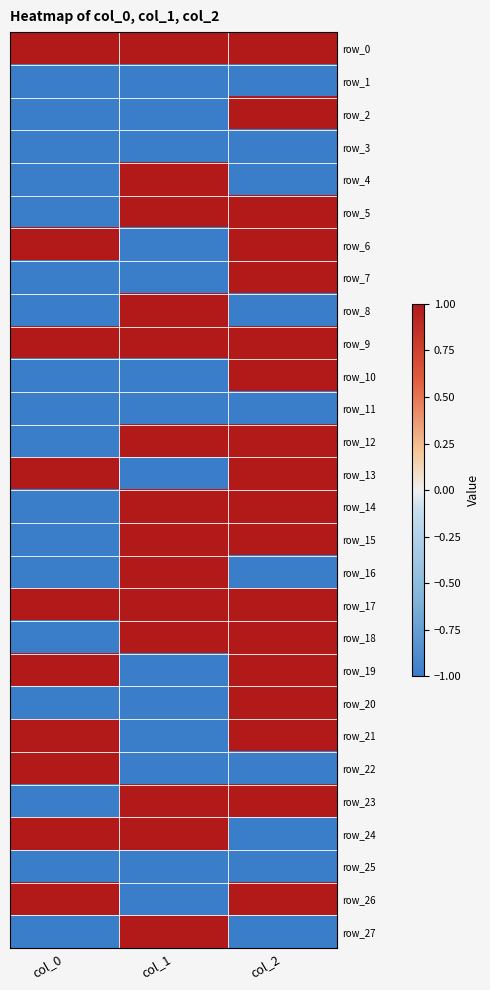

Reading right to left, transcribe all the data shown in this chart.

row_0: col_2=1	col_1=1	col_0=1
row_1: col_2=-1	col_1=-1	col_0=-1
row_2: col_2=1	col_1=-1	col_0=-1
row_3: col_2=-1	col_1=-1	col_0=-1
row_4: col_2=-1	col_1=1	col_0=-1
row_5: col_2=1	col_1=1	col_0=-1
row_6: col_2=1	col_1=-1	col_0=1
row_7: col_2=1	col_1=-1	col_0=-1
row_8: col_2=-1	col_1=1	col_0=-1
row_9: col_2=1	col_1=1	col_0=1
row_10: col_2=1	col_1=-1	col_0=-1
row_11: col_2=-1	col_1=-1	col_0=-1
row_12: col_2=1	col_1=1	col_0=-1
row_13: col_2=1	col_1=-1	col_0=1
row_14: col_2=1	col_1=1	col_0=-1
row_15: col_2=1	col_1=1	col_0=-1
row_16: col_2=-1	col_1=1	col_0=-1
row_17: col_2=1	col_1=1	col_0=1
row_18: col_2=1	col_1=1	col_0=-1
row_19: col_2=1	col_1=-1	col_0=1
row_20: col_2=1	col_1=-1	col_0=-1
row_21: col_2=1	col_1=-1	col_0=1
row_22: col_2=-1	col_1=-1	col_0=1
row_23: col_2=1	col_1=1	col_0=-1
row_24: col_2=-1	col_1=1	col_0=1
row_25: col_2=-1	col_1=-1	col_0=-1
row_26: col_2=1	col_1=-1	col_0=1
row_27: col_2=-1	col_1=1	col_0=-1